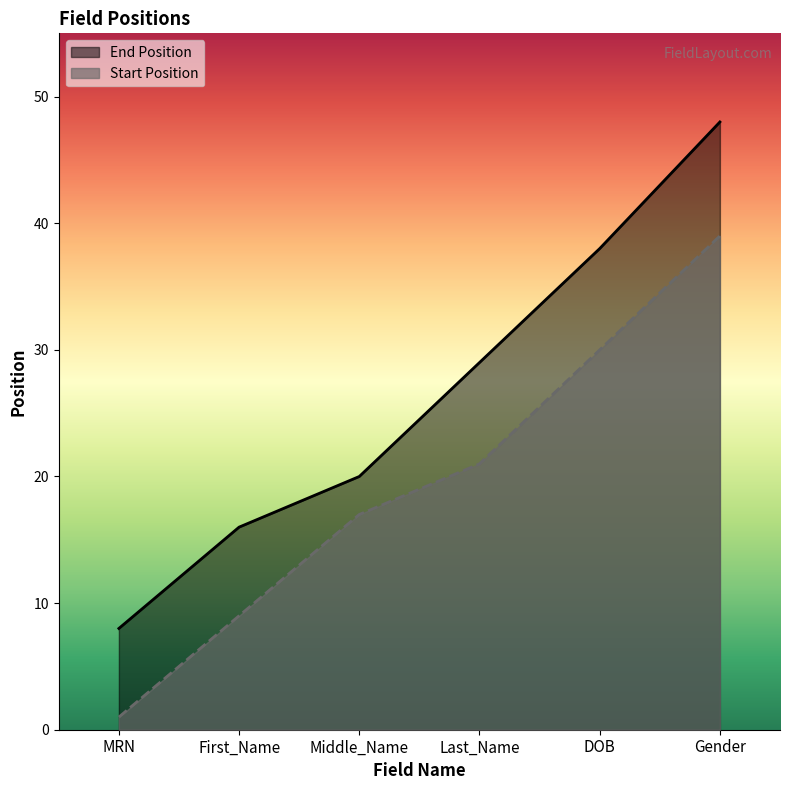

What is the minimum value shown in the chart?

1